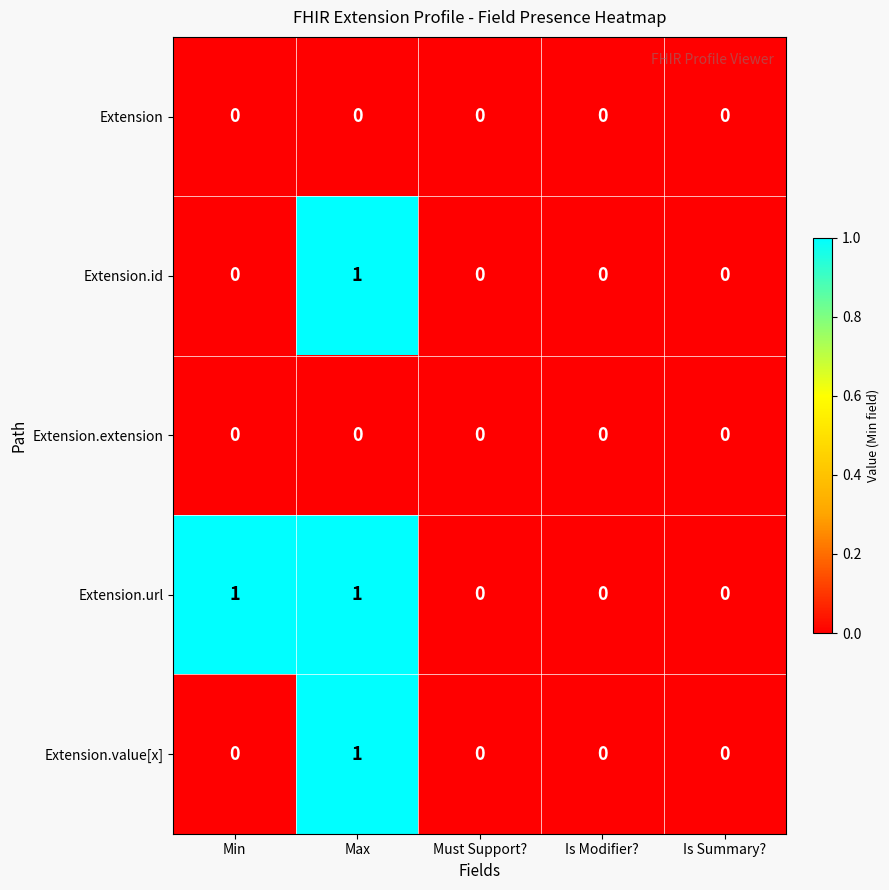

Which series has the largest total across all categories?

Extension.url